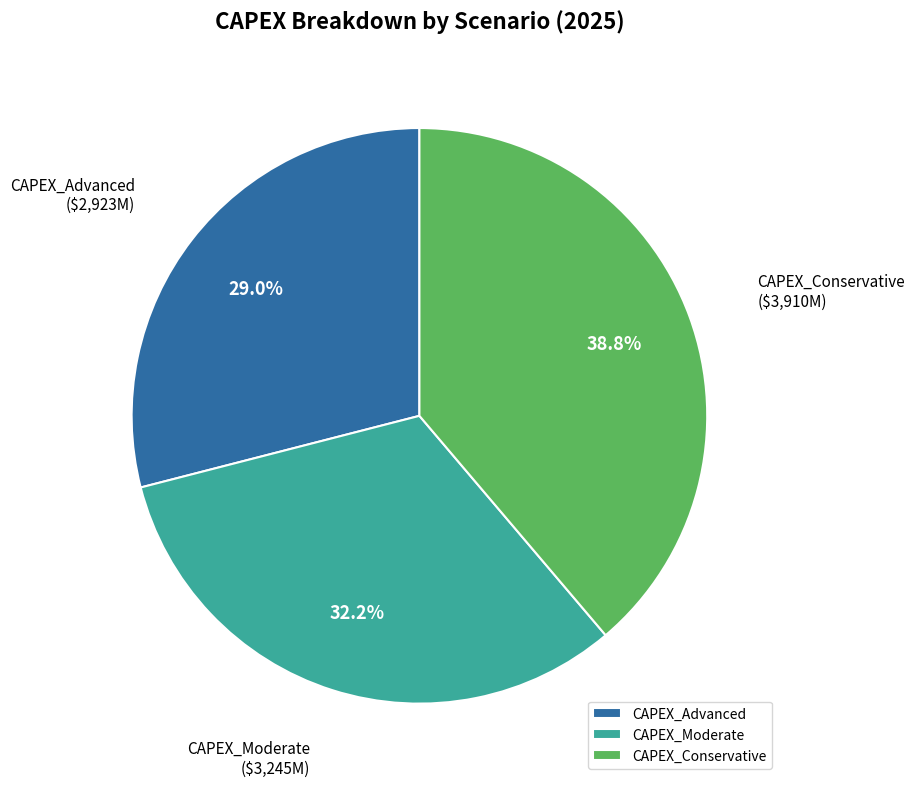

Does CAPEX_Moderate account for over 50% of the chart?

No